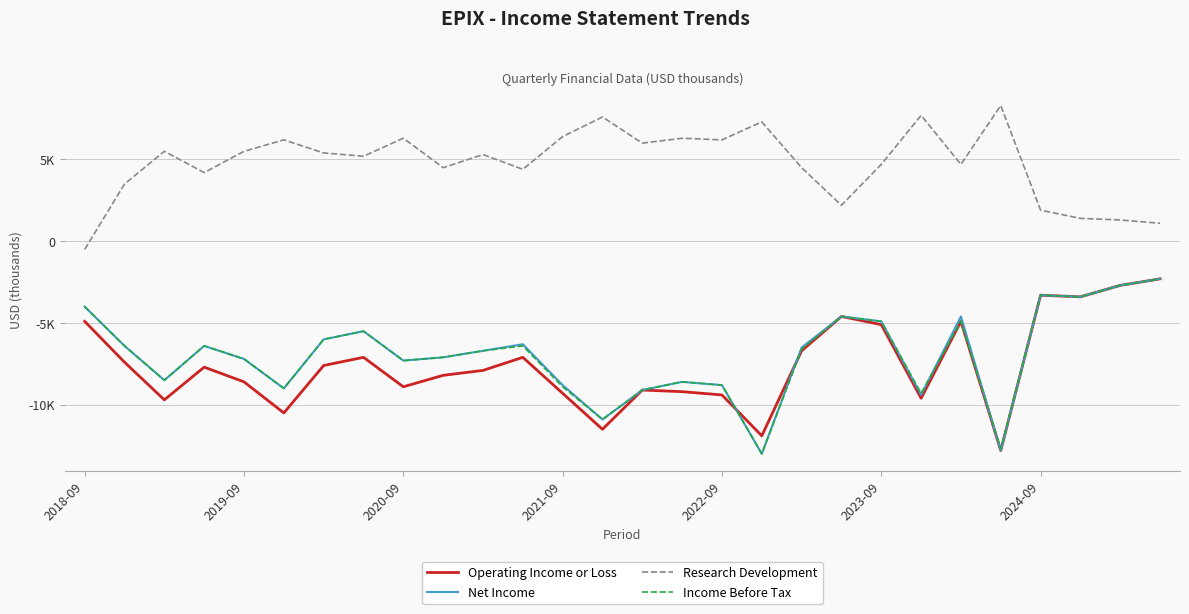

Between which two adjacent categories do Operating Income or Loss and Net Income first intersect?

16 and 17